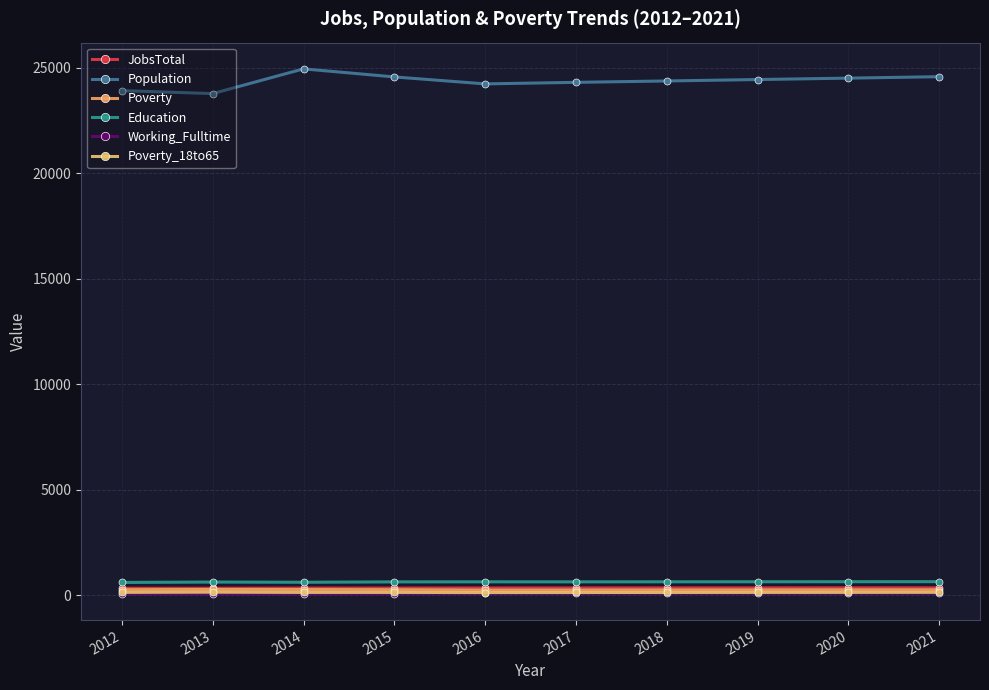

The Poverty_18to65 series shows 123 at 2017. True or false?

True